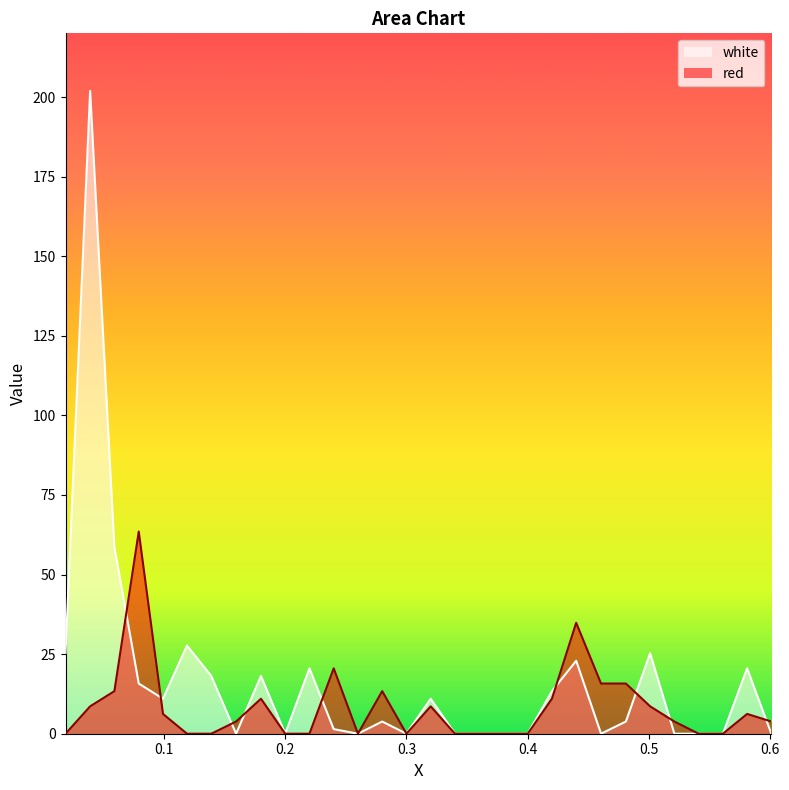

True or false: white has a value of 5.7 at 0.22.

False